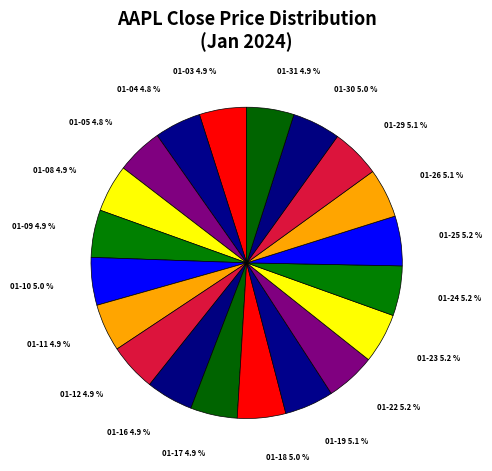

Approximately how many times larger is the value at 01-05 compared to 01-09?

1.0